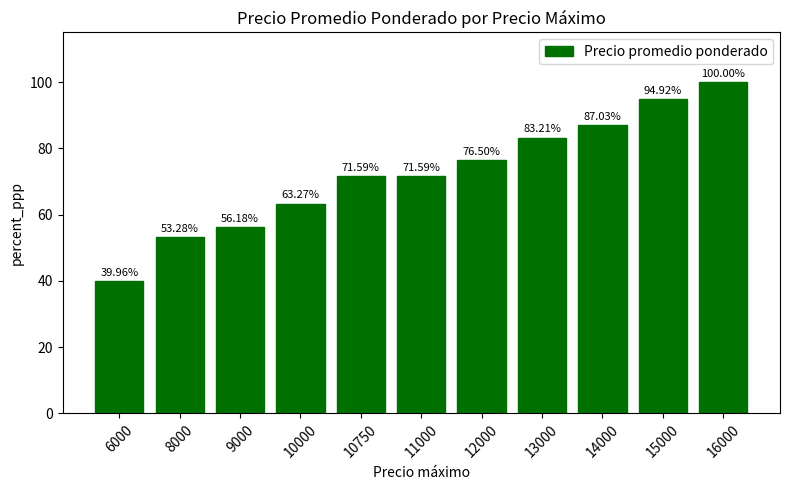

What is the ratio of the value at 9000 to the value at 12000?

0.7